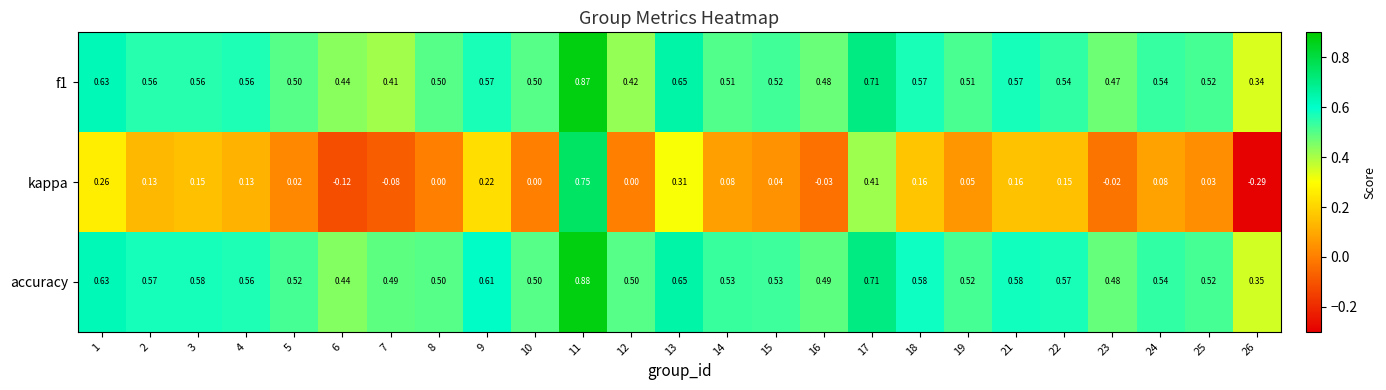

Is the value of accuracy at 4 greater than the value of f1 at 1?

No